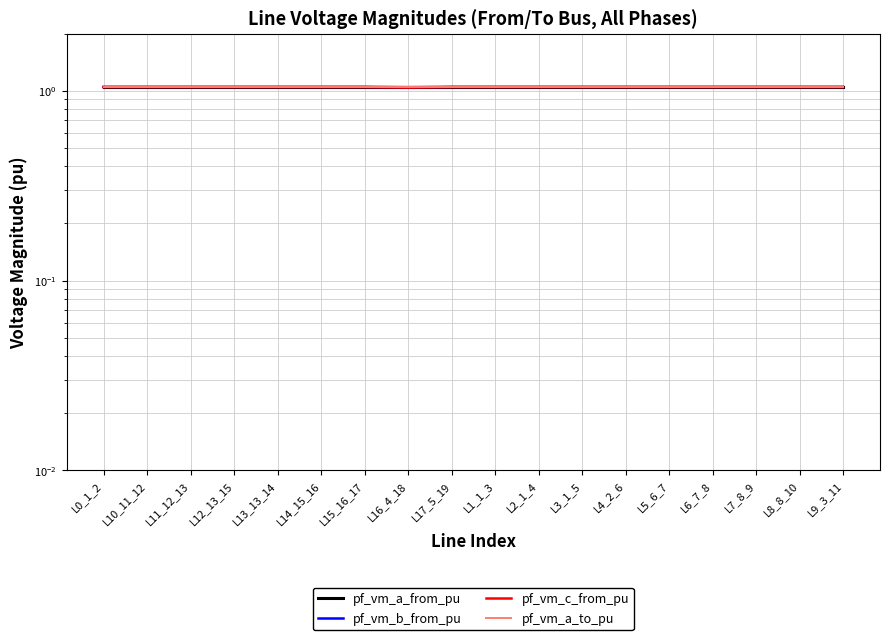

What is the highest value of the pf_vm_a_to_pu series?

1.0